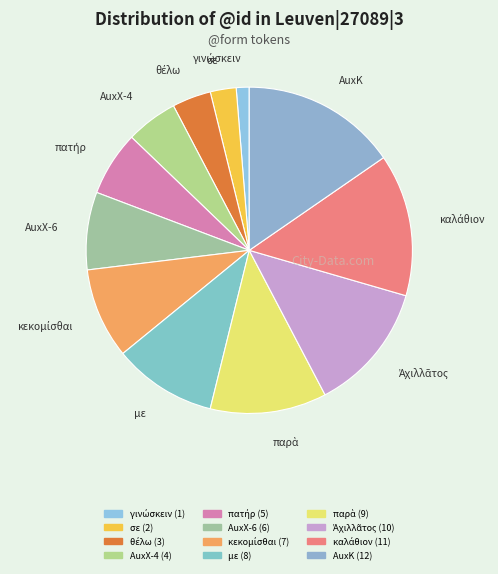

Count the number of slices in the pie.

12